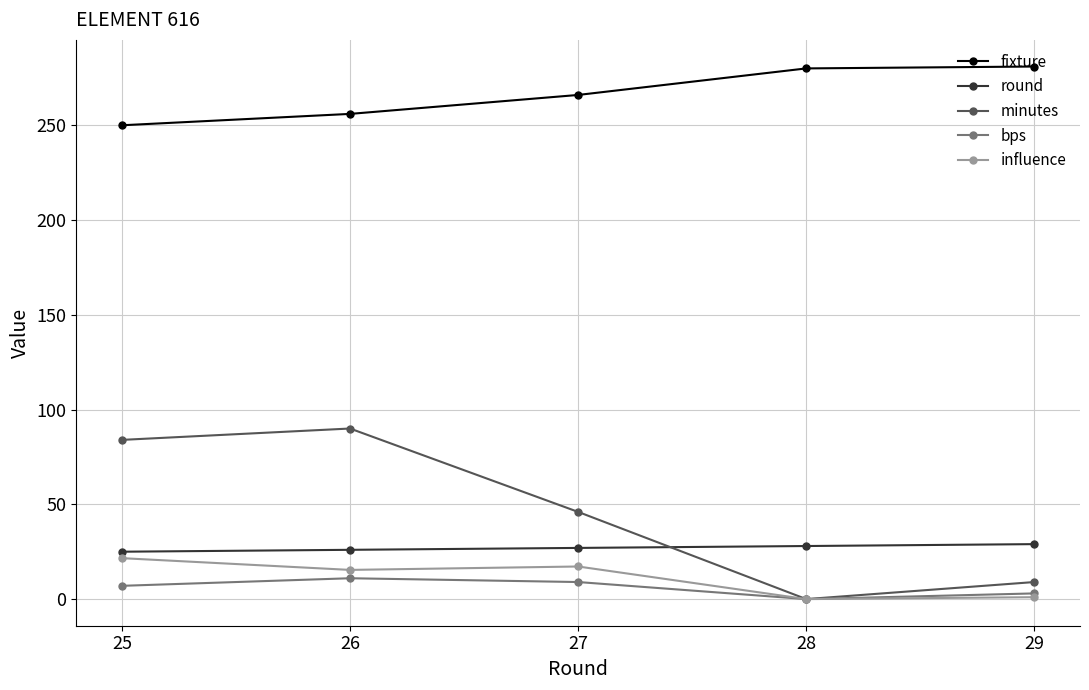

How many interior local peaks does the minutes series have?

1